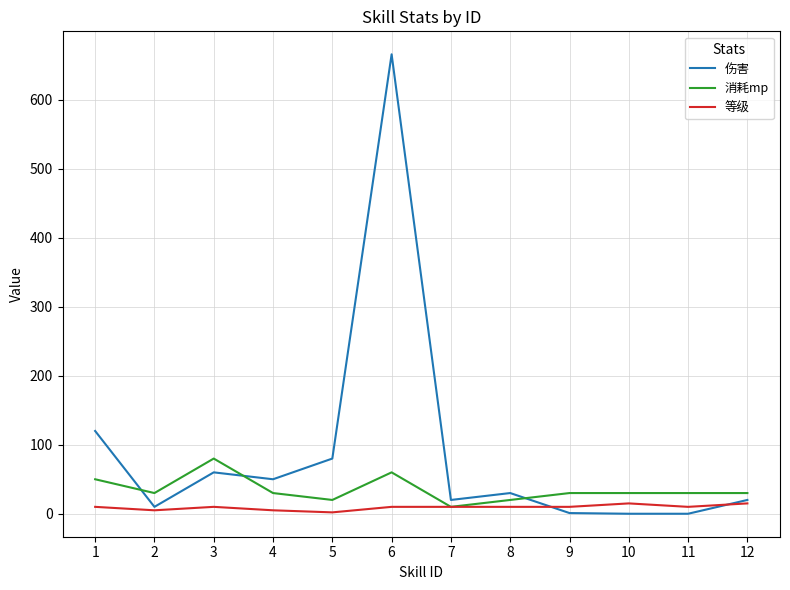

True or false: 伤害 has a value of 34 at 3.

False